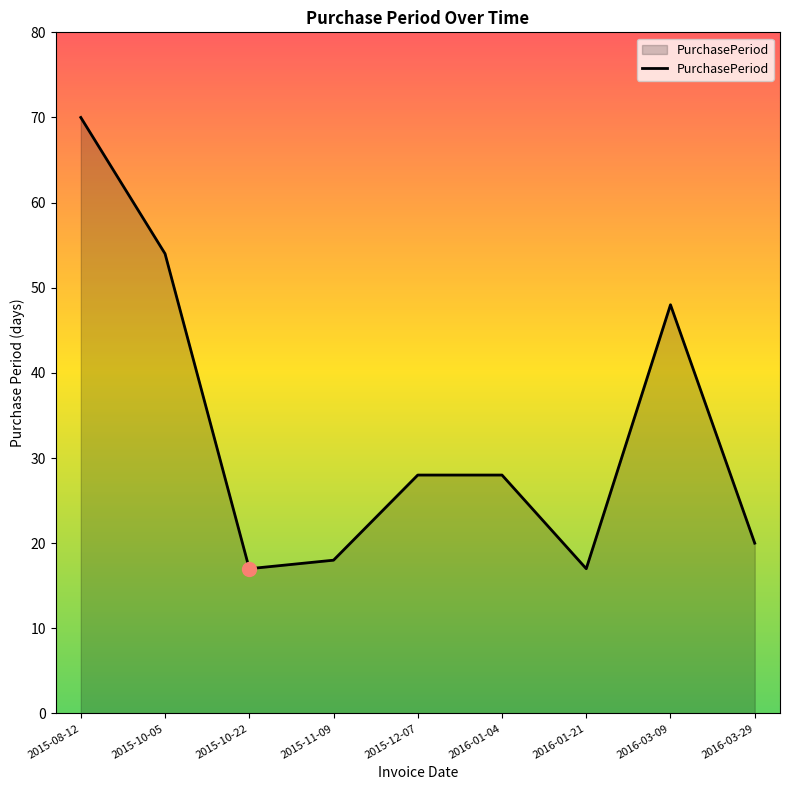

What is the average value?

33